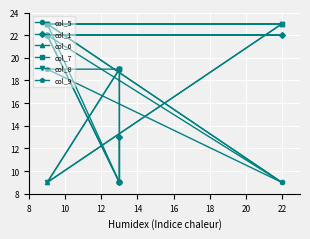

Which series ends up on top after the final intersection of col_5 and col_6?

col_6